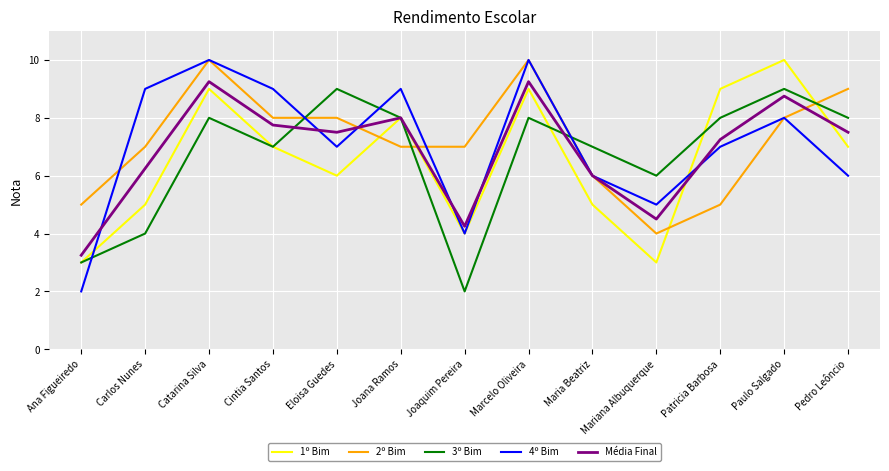

The Média Final series shows 6.0 at Maria Beatriz. True or false?

True